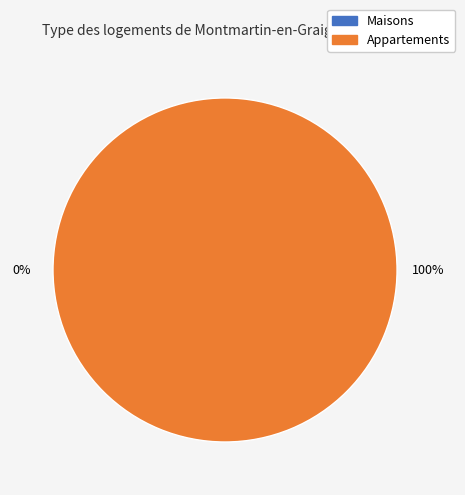

Is there a majority slice in this chart?

Yes